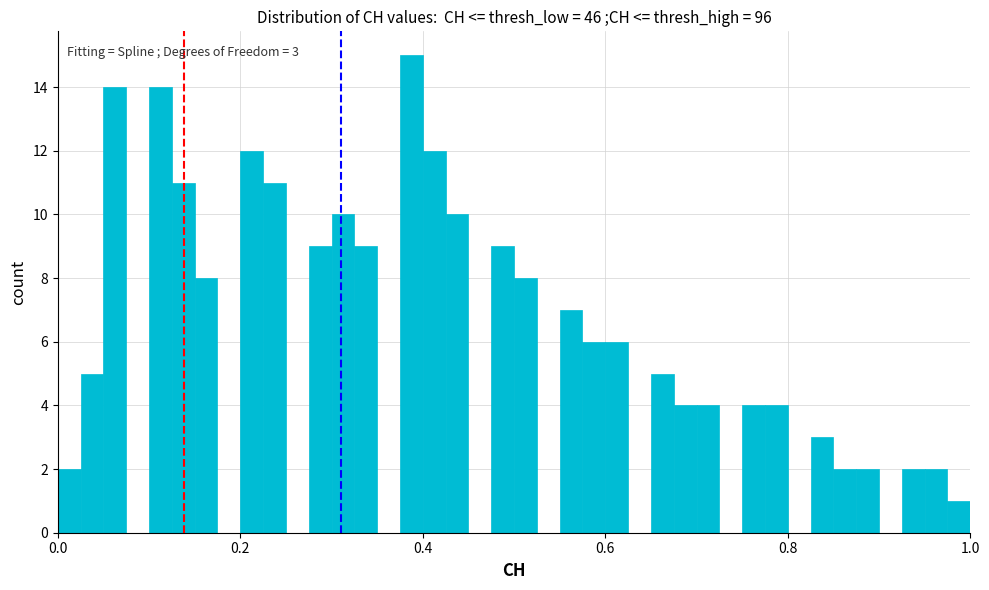

Around what value on the x-axis is the tallest bar? Give the approximate position of its centre, as read against the axis.

0.38